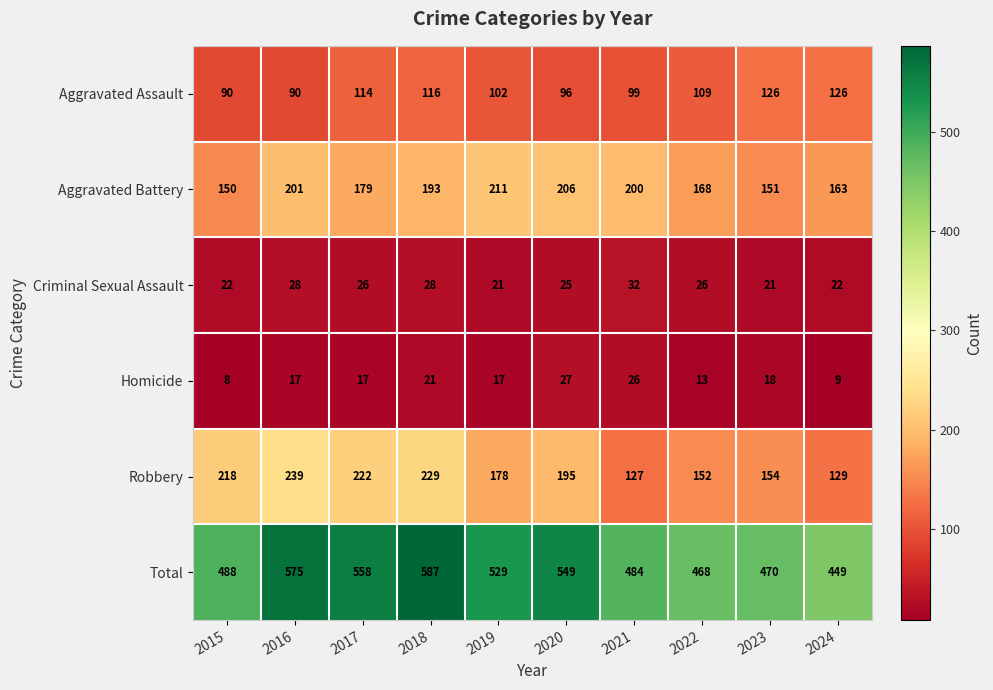

The Homicide series shows 45 at 2021. True or false?

False